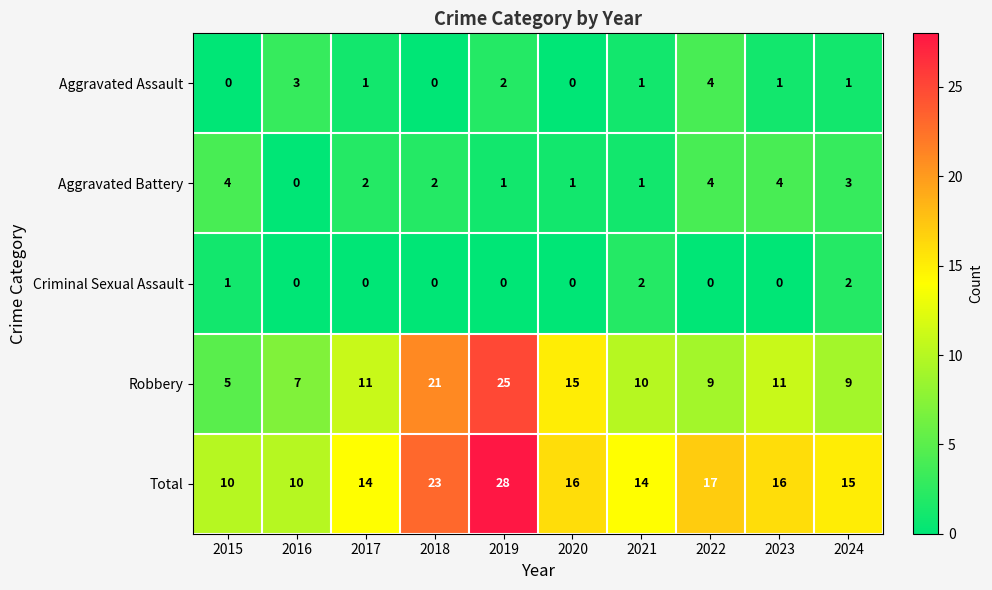

How many values in the Criminal Sexual Assault series exceed 0?

3